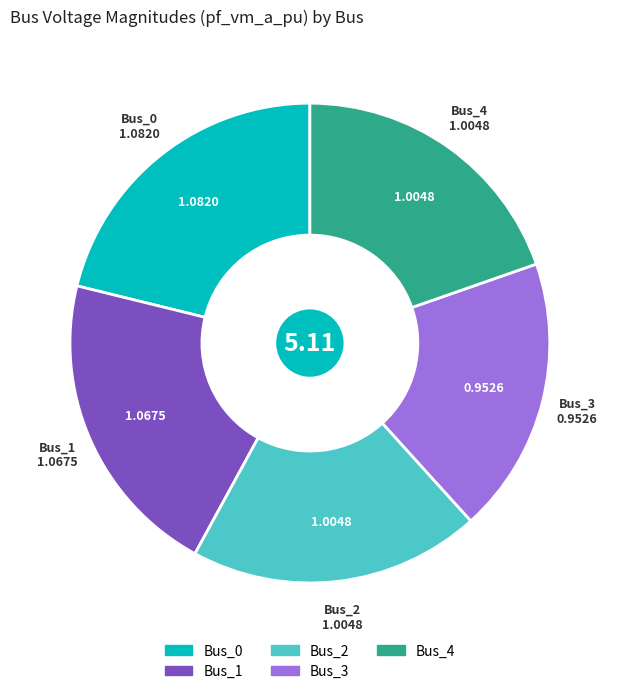

Does any single category account for the majority?

No